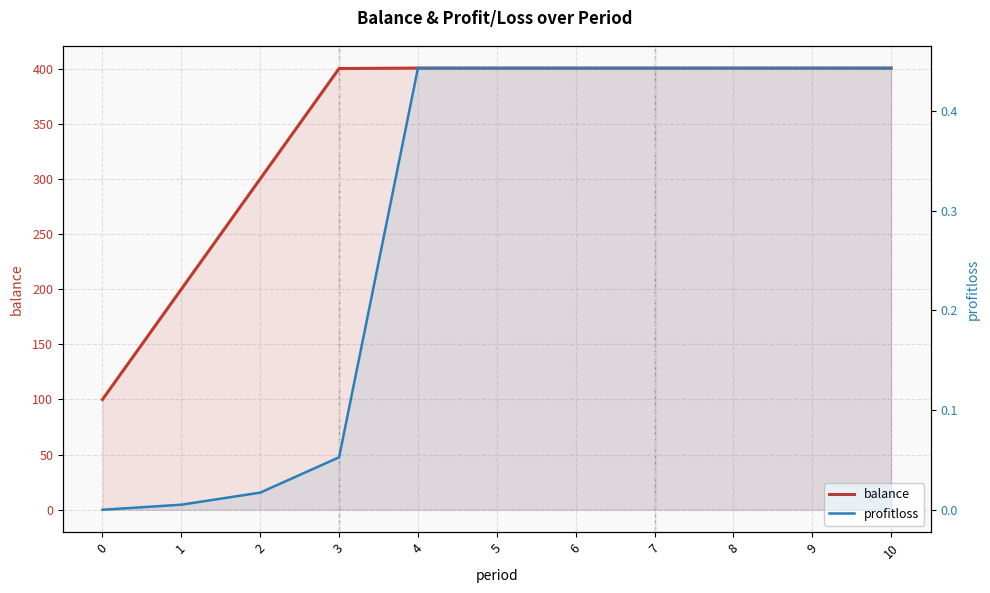

Which series has the largest total across all categories?

balance